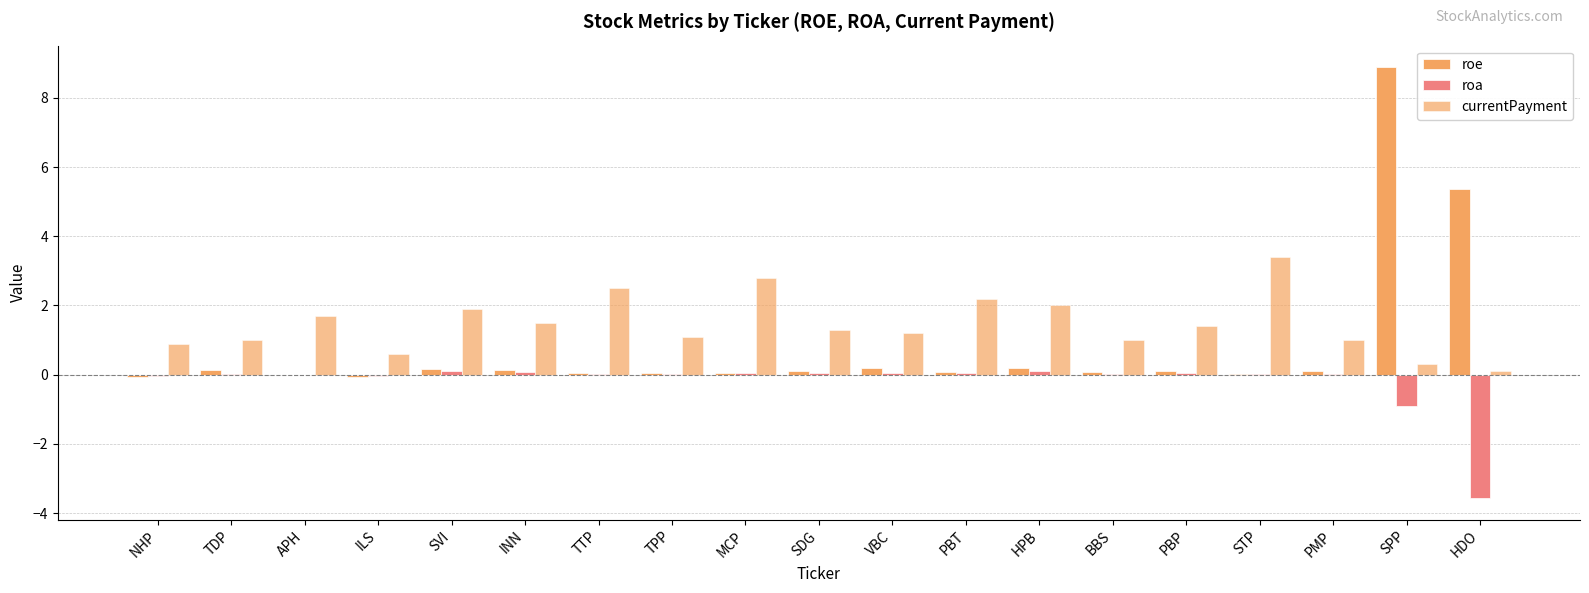

What is the label of the 10th bar from the right?

SDG